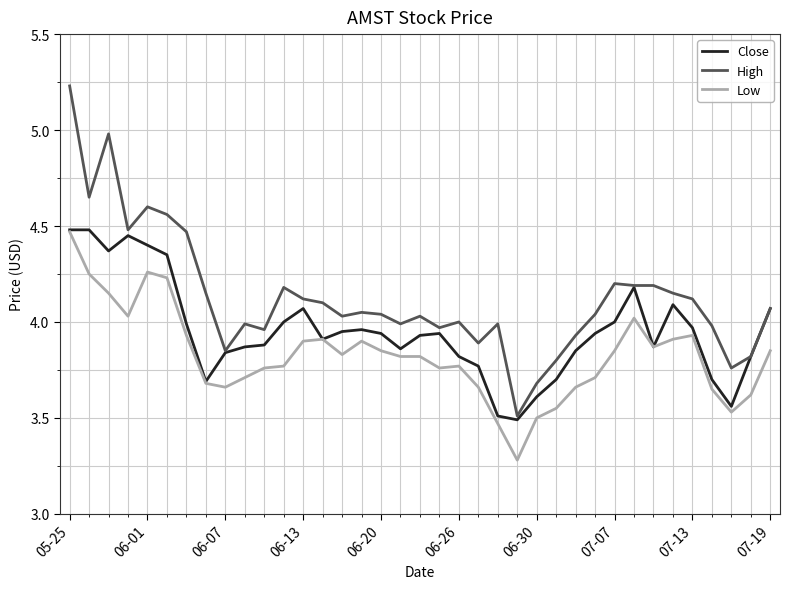

True or false: High and Low cross at least once.

False